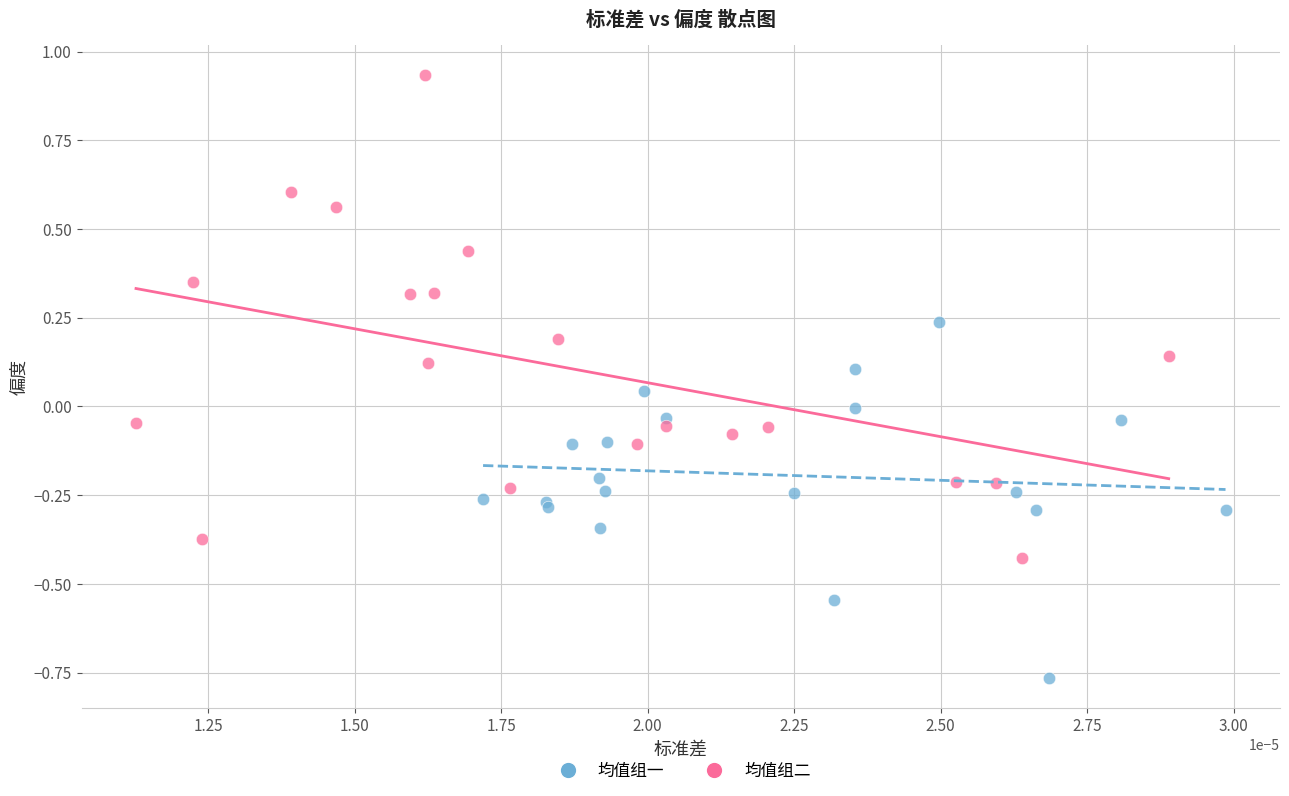

Which series reaches the maximum Y coordinate?

均值组二